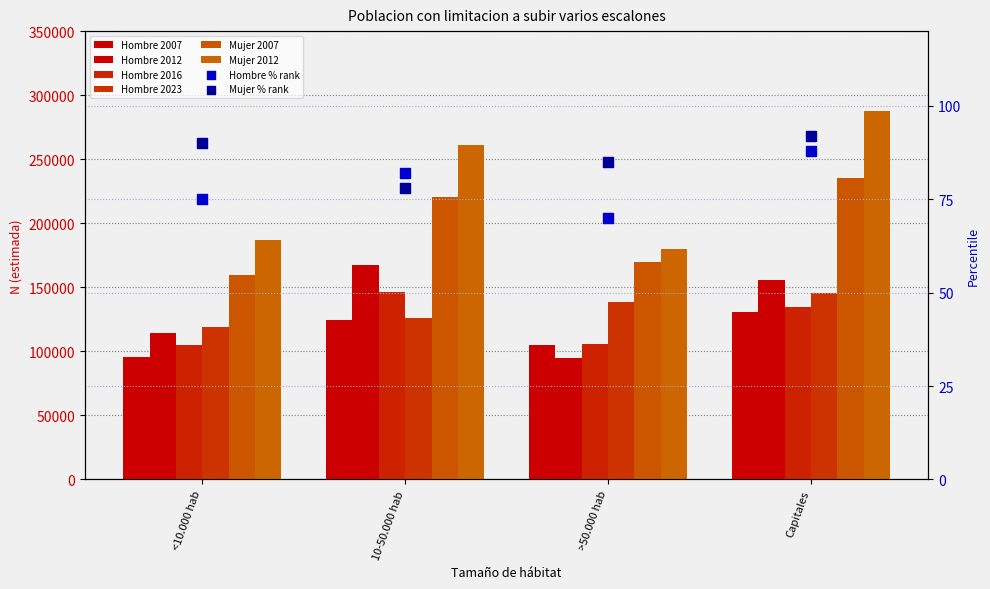

At how many categories does at least one series exceed 132401?

4